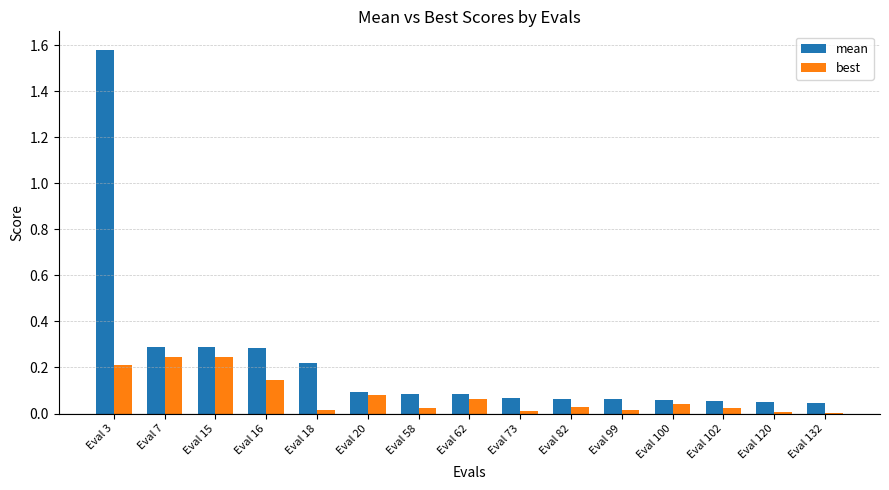

At which category is the sum across all series the highest?

Eval 3